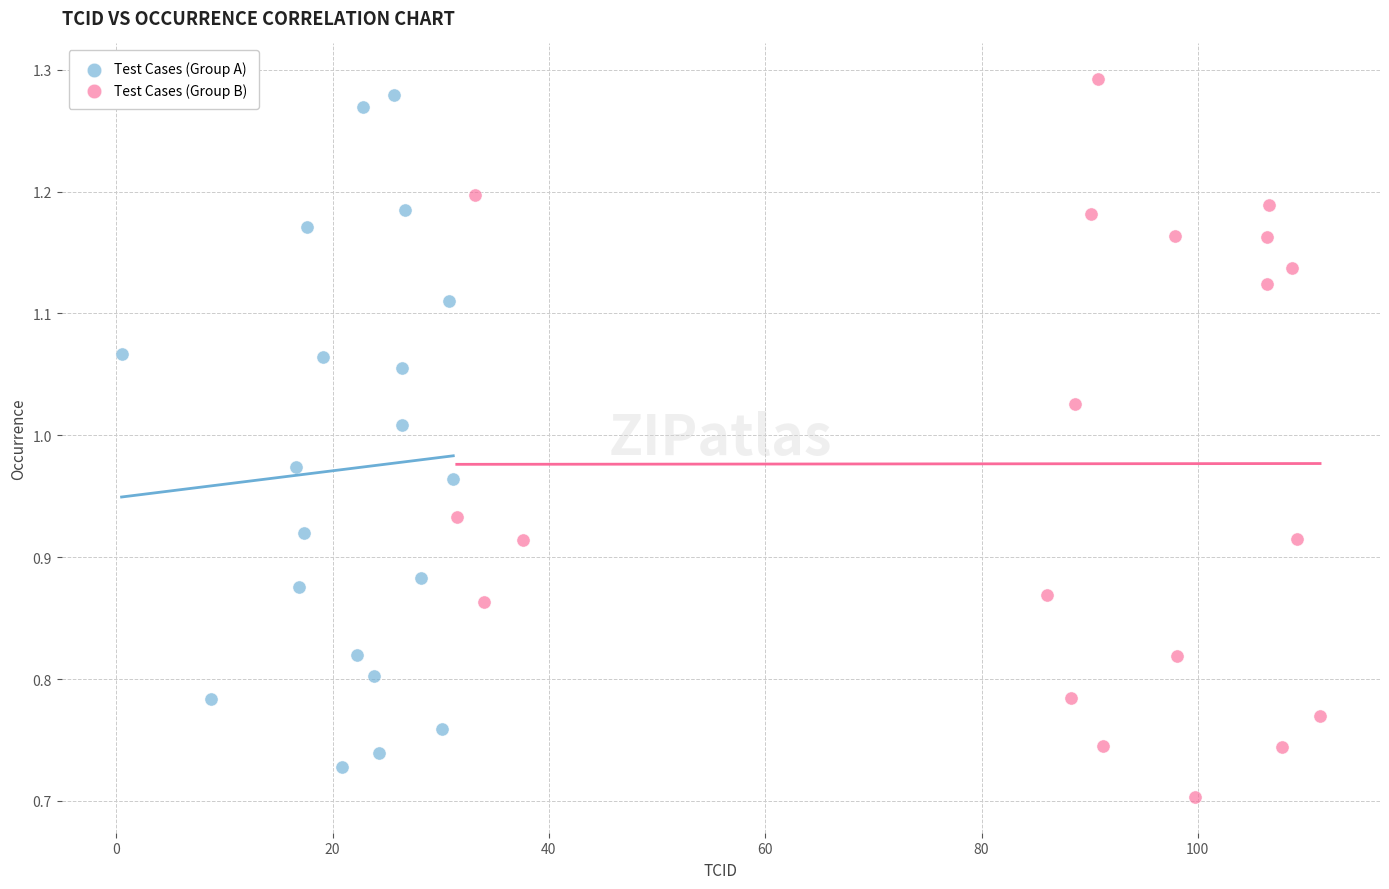

Which series contains the highest Y value?

Test Cases (Group B)